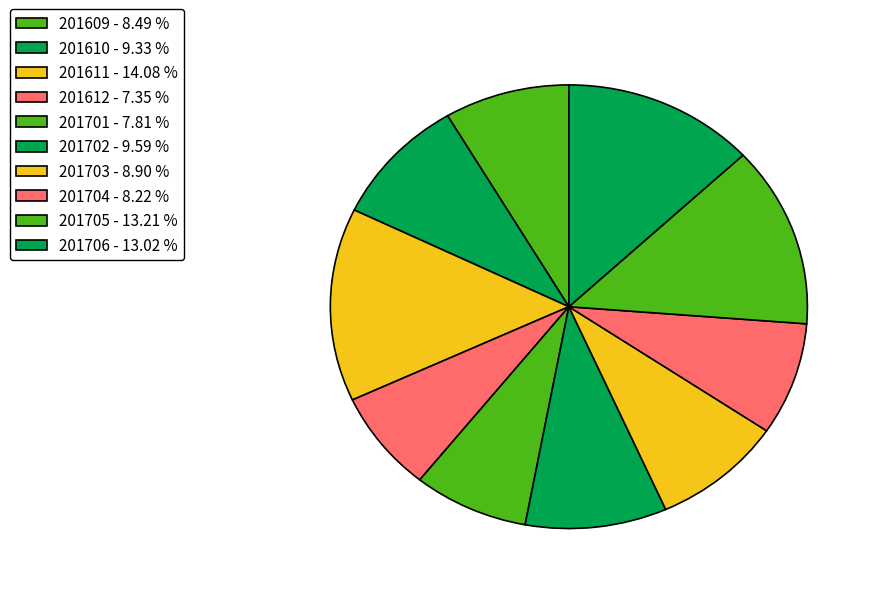

To the nearest percent, what is the average slice percentage?

10%